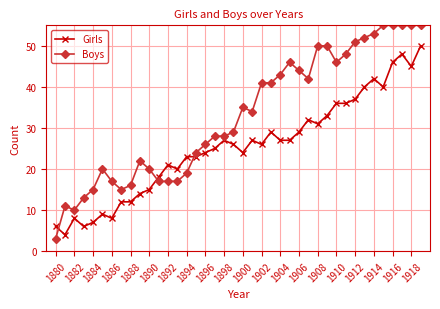

True or false: Boys has more than 0 points higher than both neighbors.

True